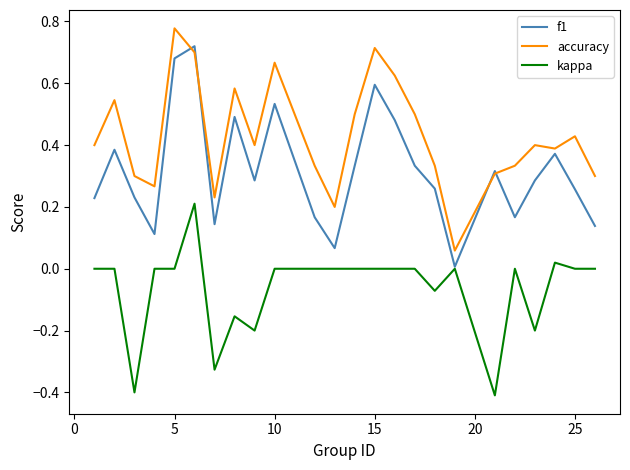

What is the smallest value displayed?

-0.4